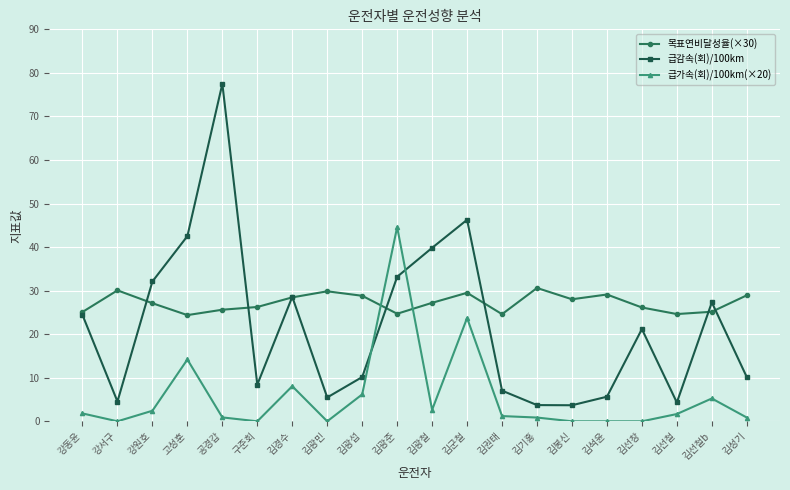

Does the chart display data point markers on the line(s)?

Yes